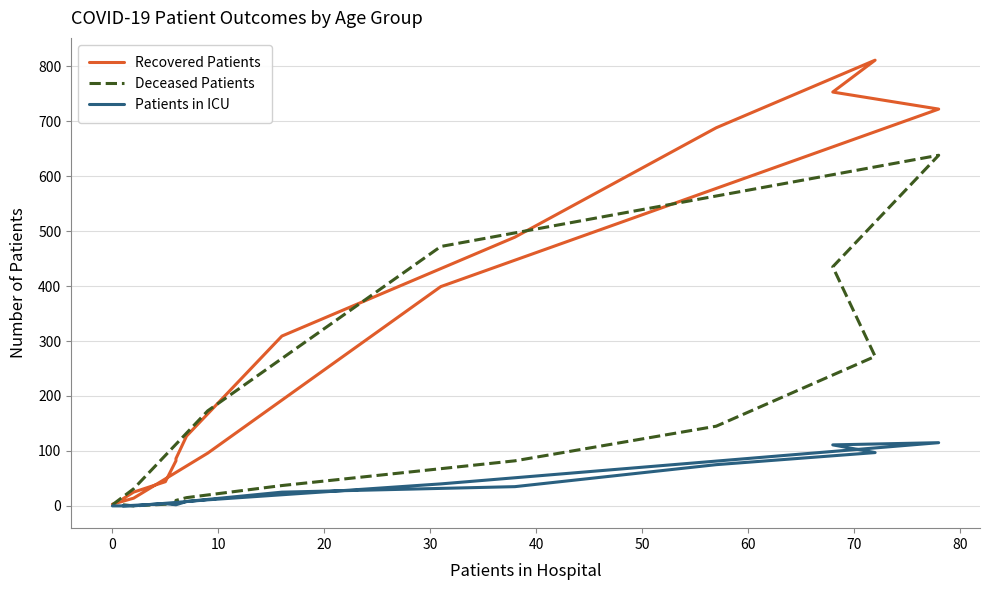

Which series has the largest total across all categories?

Recovered Patients